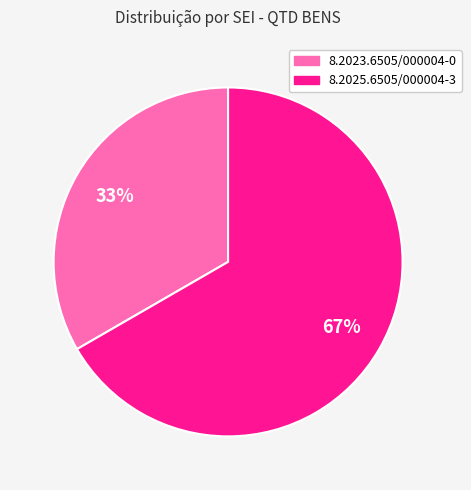

Do 8.2023.6505/000004-0 and 8.2025.6505/000004-3 together represent more than half of the pie?

Yes